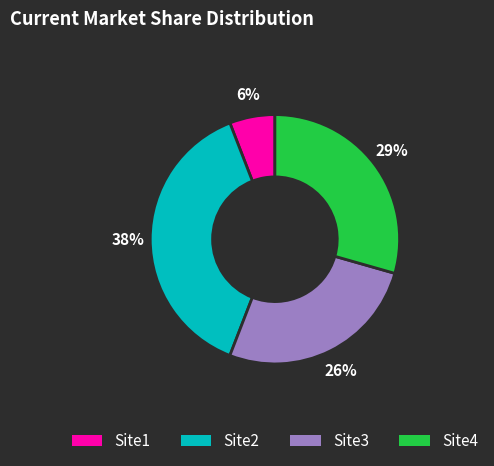

How many slices are in this pie chart?

4